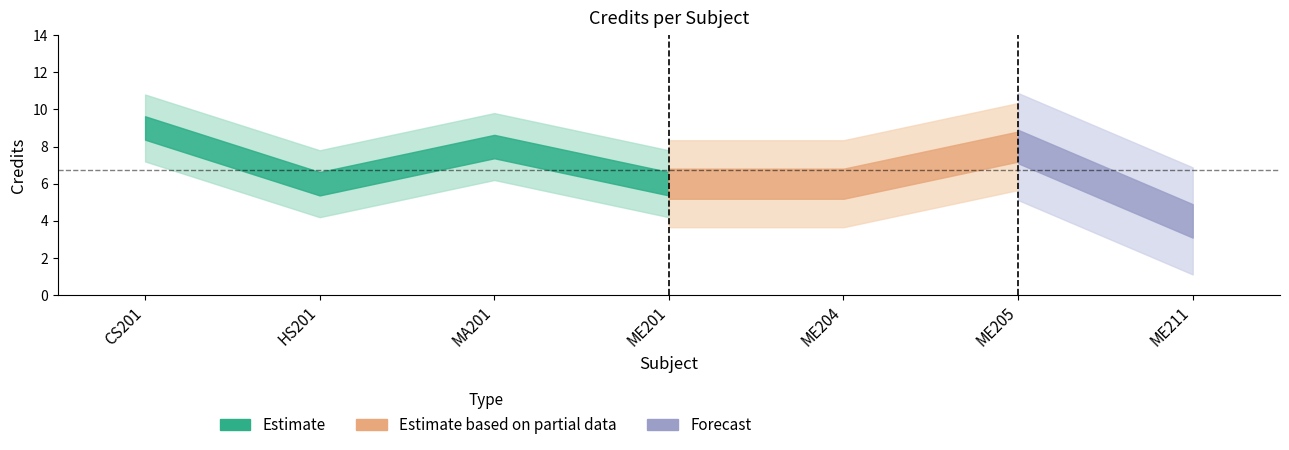

How many interior local valleys (lower than both neighbors) does the data have?

1